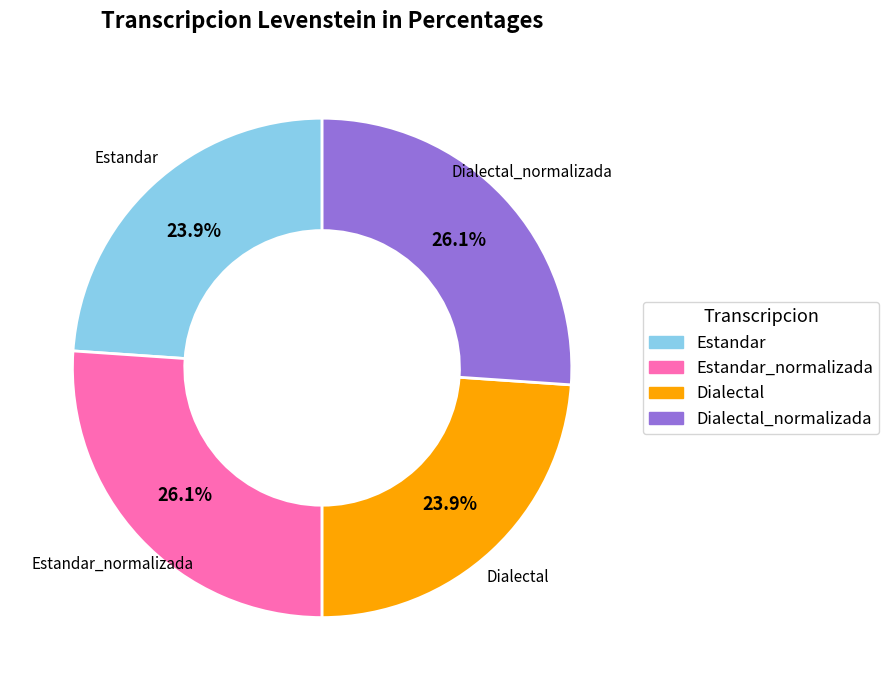

What portion of the pie excludes Estandar_normalizada?

73.9%